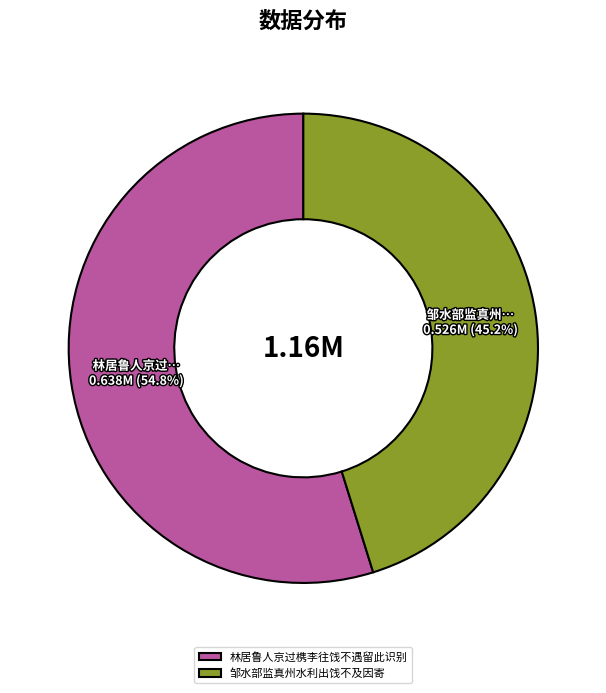

The 邹水部监真州水利出饯不及因寄 slice represents 45% of the pie. True or false?

True